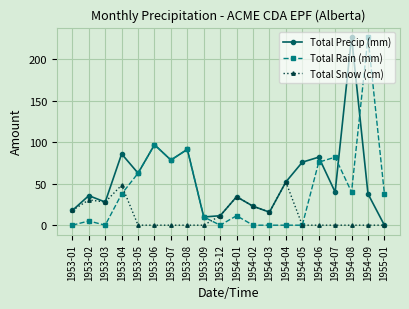

Between 1953-05 and 1954-03, which series saw the biggest shift?

Total Rain (mm)